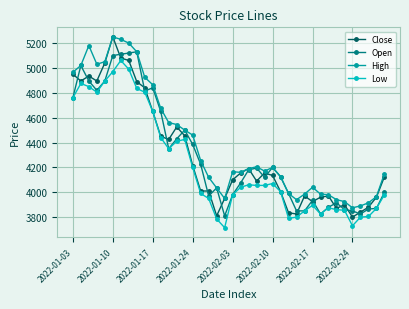

Which series has the largest range (max minus min)?

Close